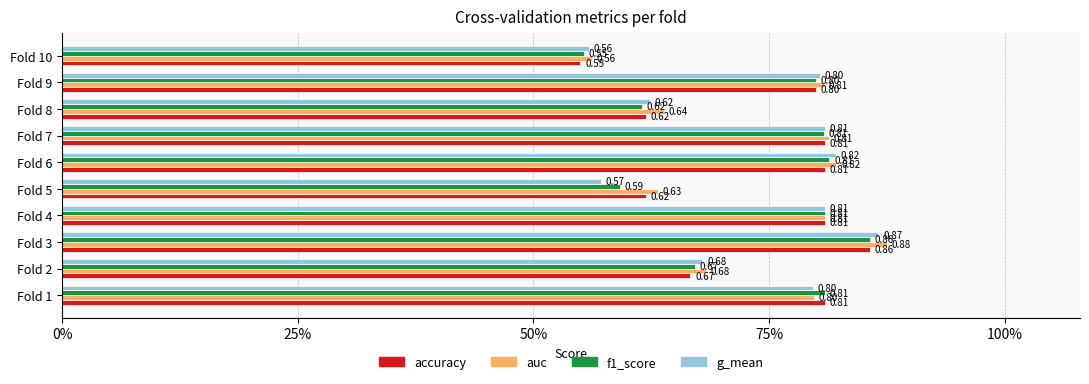

What is the minimum value shown in the chart?

0.6